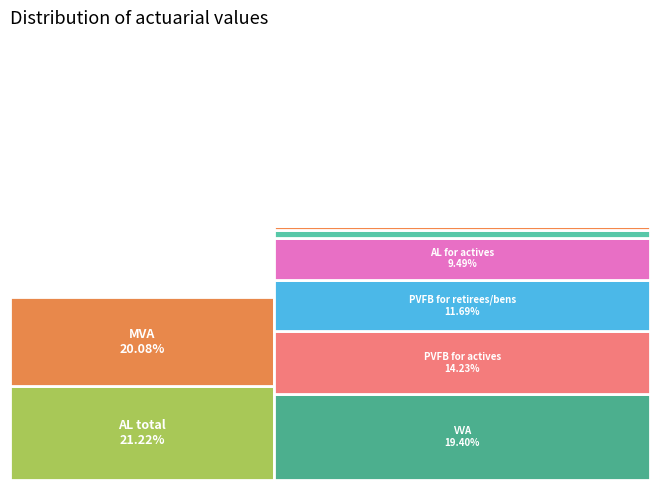

Is there any slice that represents more than half of the pie?

No